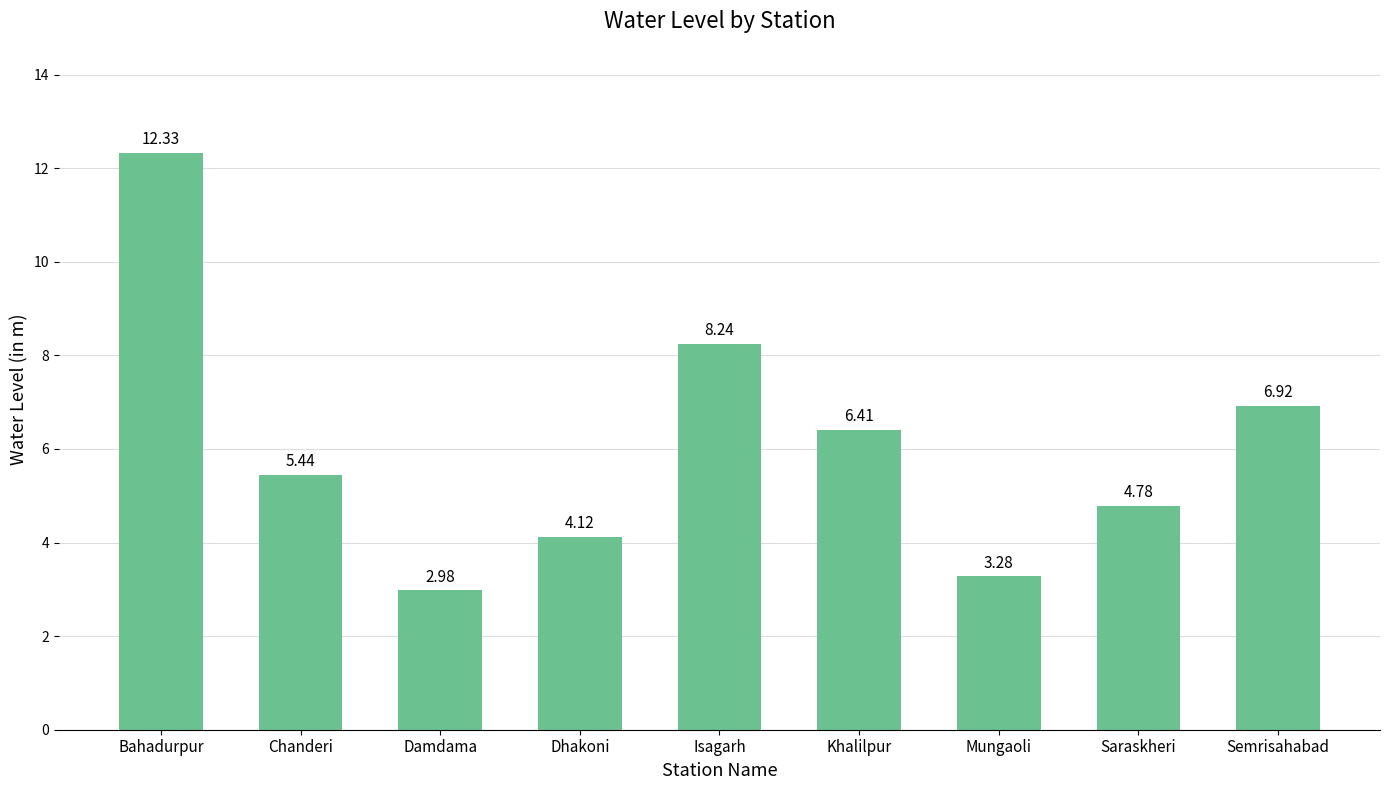

Where does the data first go above 5?

Bahadurpur